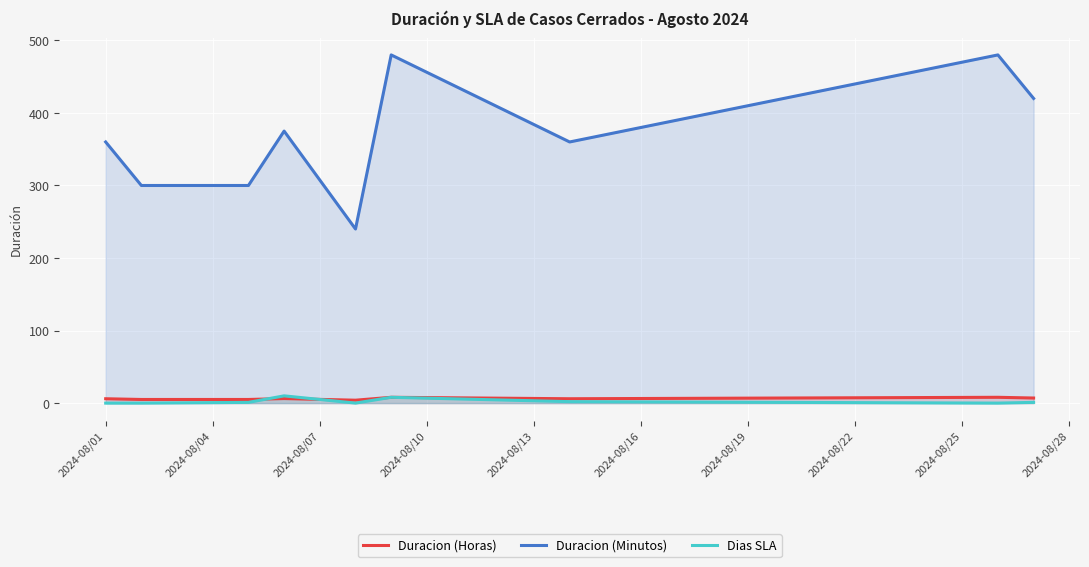

What is the approximate value of Duracion (Minutos) at 2024-08/07?

300.0